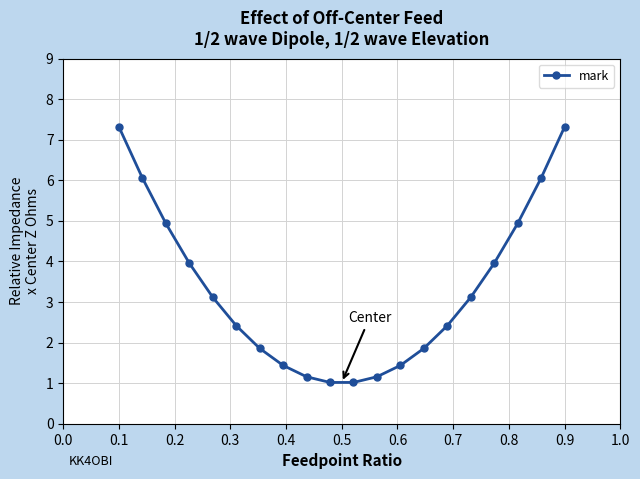

True or false: there are more than 2 points higher than both neighbors.

False